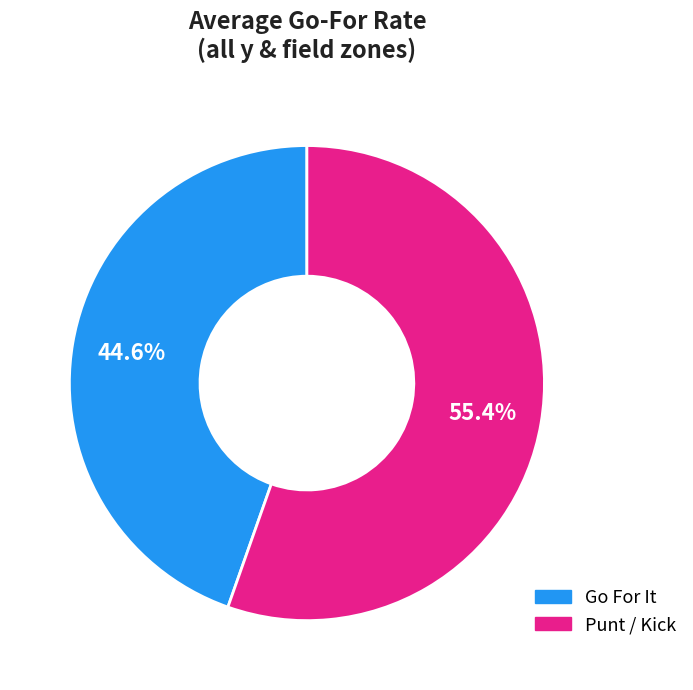

Which slice is the largest?

Punt / Kick